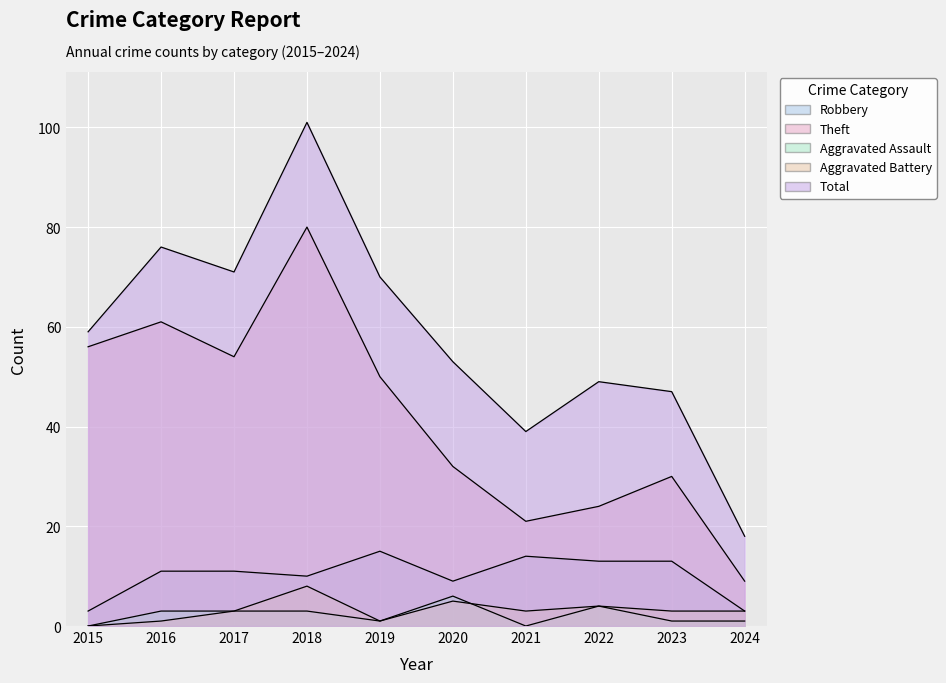

List the series in order of their peak value, highest first.

Total, Theft, Robbery, Aggravated Battery, Aggravated Assault